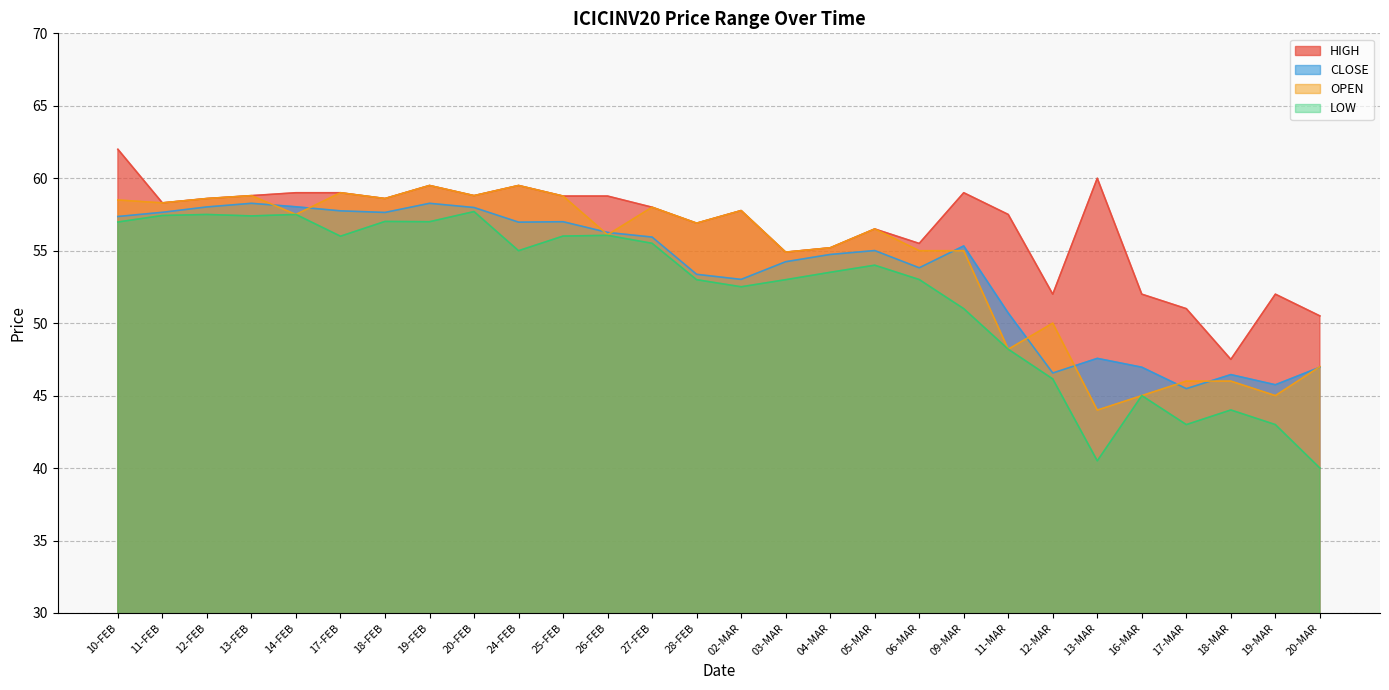

Is the value of LOW at 12-MAR greater than the value of CLOSE at 27-FEB?

No